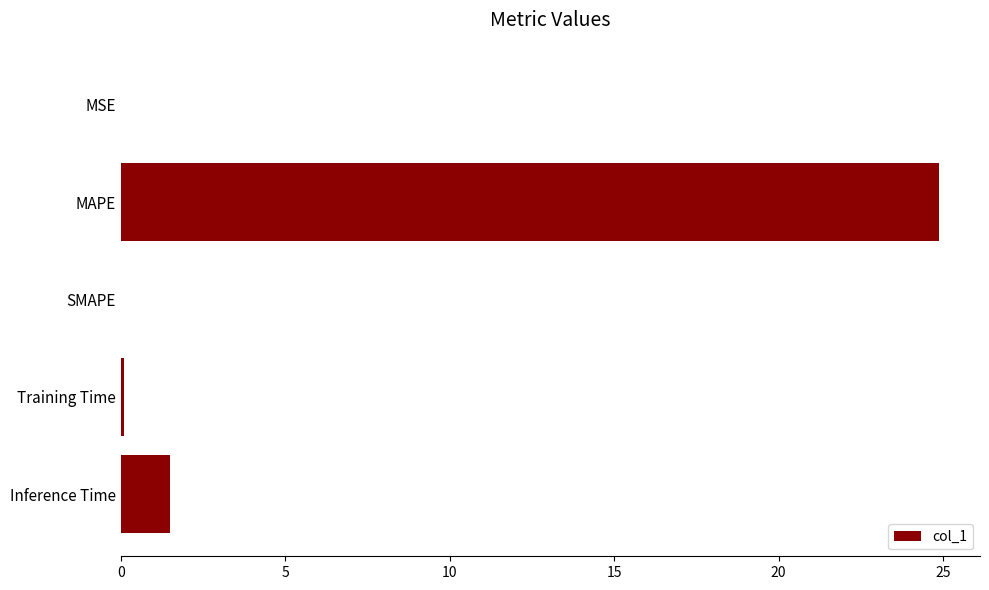

Between MAPE and Training Time, which is larger?

MAPE